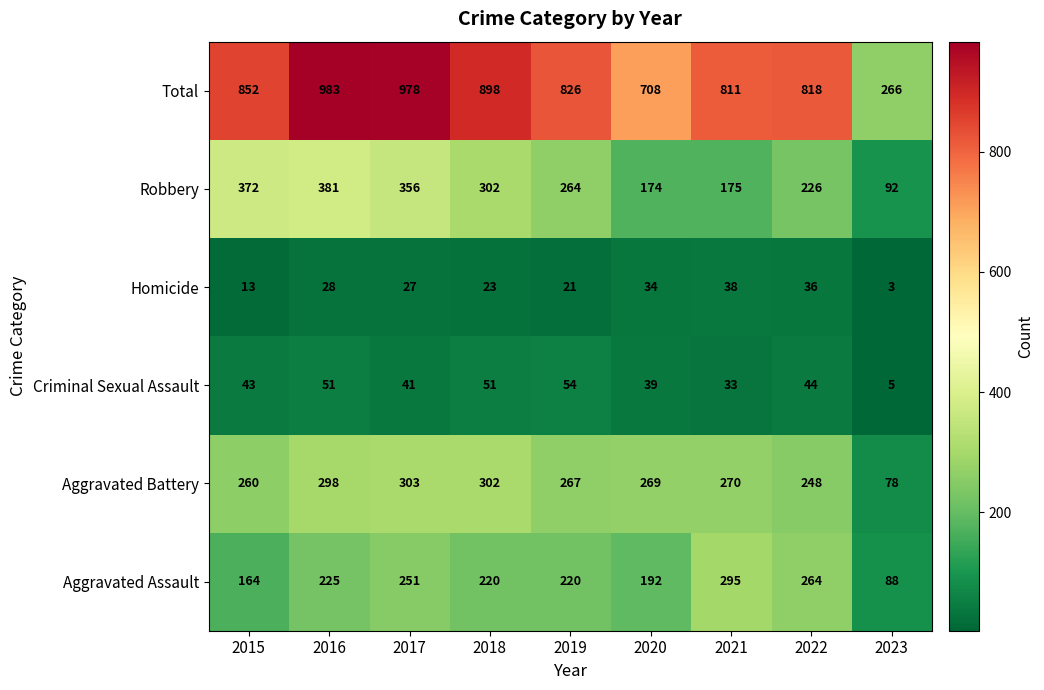

Where does the Total series first go above 826?

2015